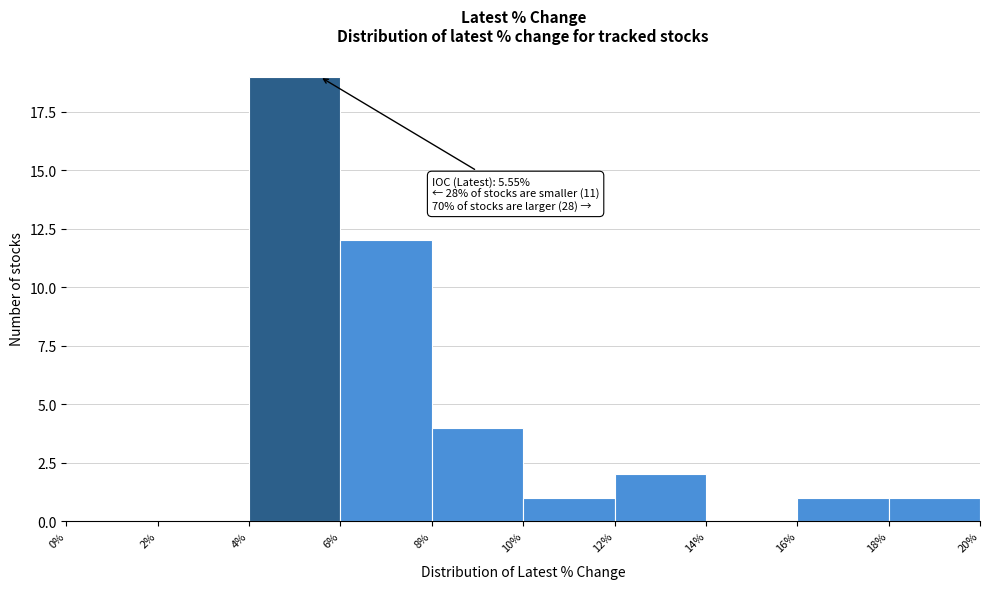

Over which range of the x-axis is the bar tallest?

4% to 6%